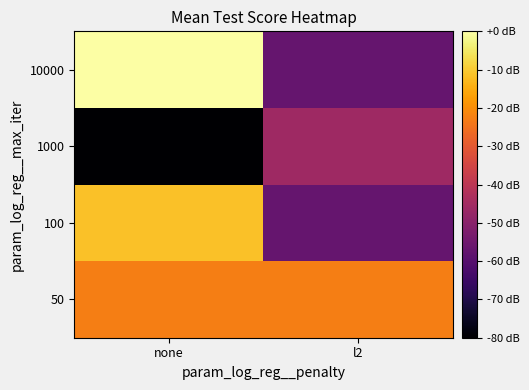

Reading right to left, transcribe all the data shown in this chart.

50: l2=-22.8	none=-22.8
100: l2=-57.1	none=-11.4
1000: l2=-45.7	none=-80.0
10000: l2=-57.1	none=-0.0